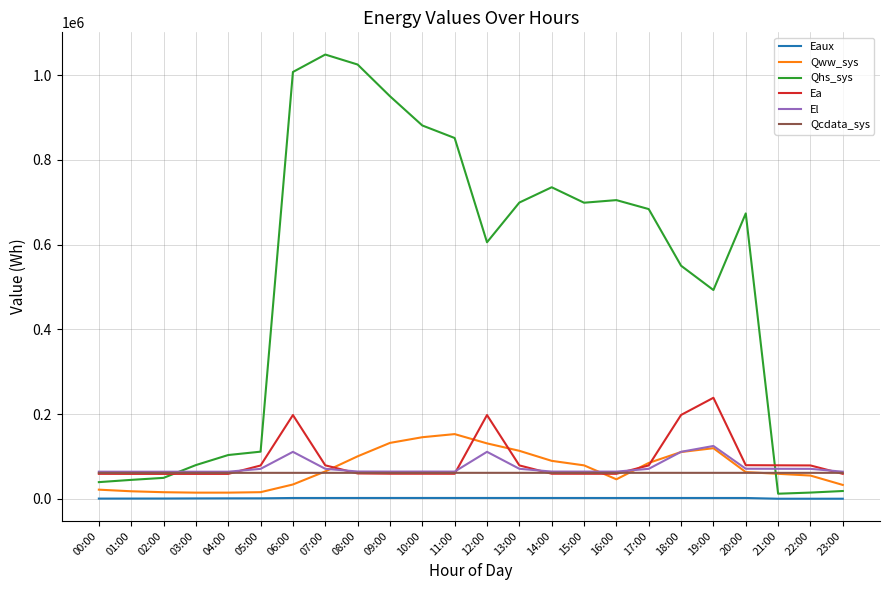

The Qhs_sys series shows 11953.2 at 21:00. True or false?

True